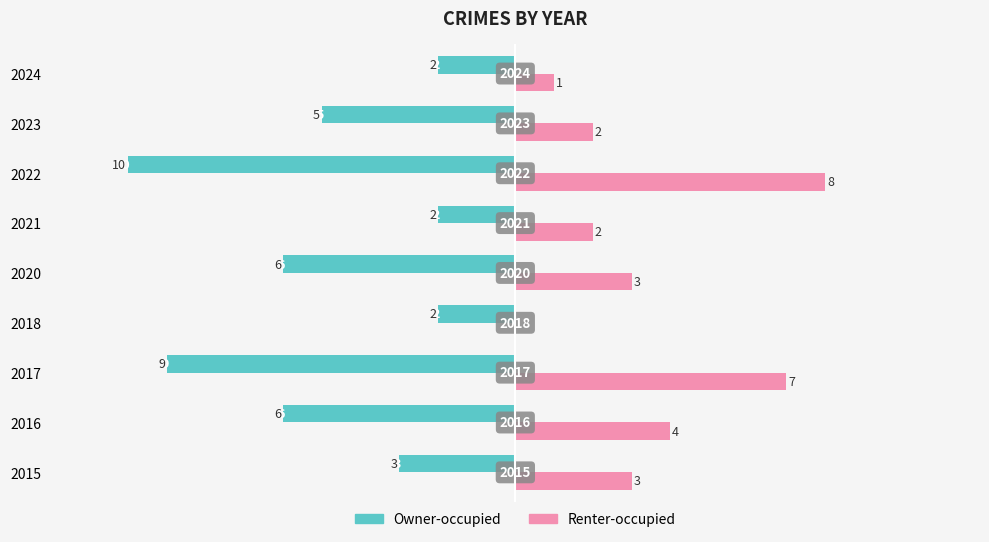

Between 2017 and 2024, which series saw the biggest shift?

Owner-occupied